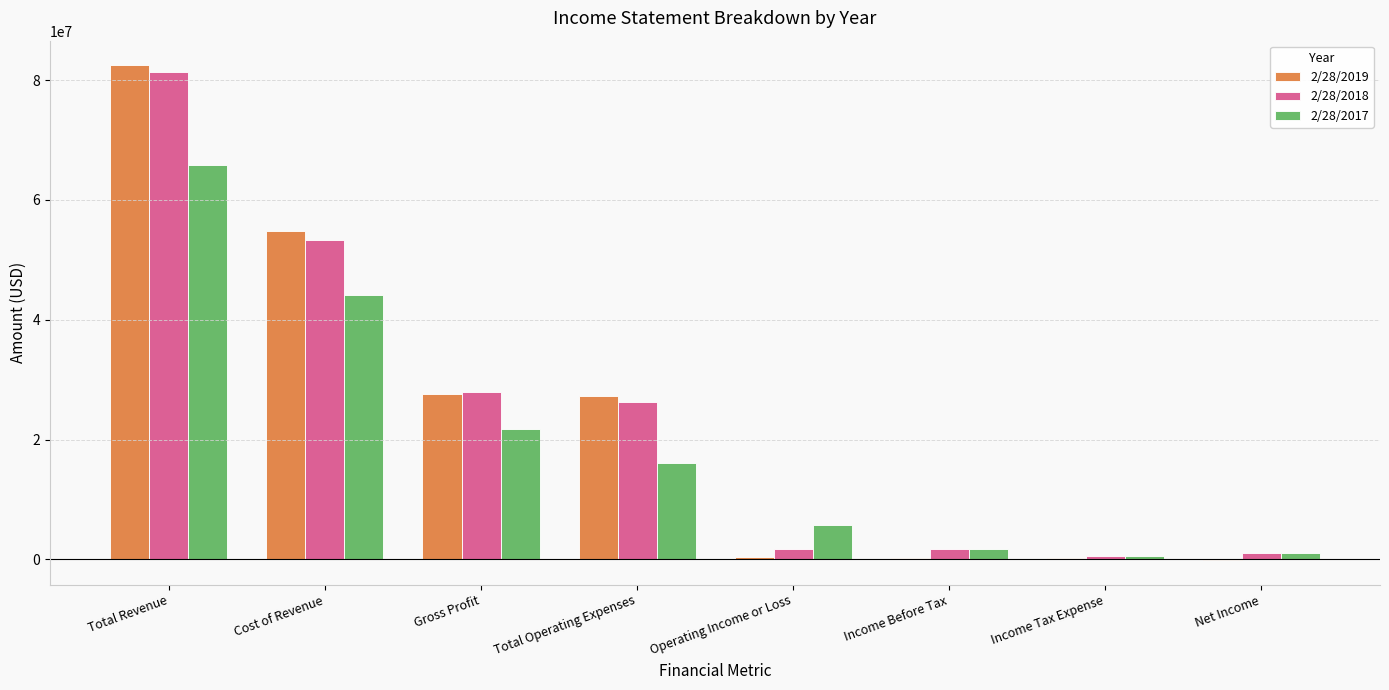

The value of 2/28/2018 at Total Operating Expenses is 41852625. True or false?

False